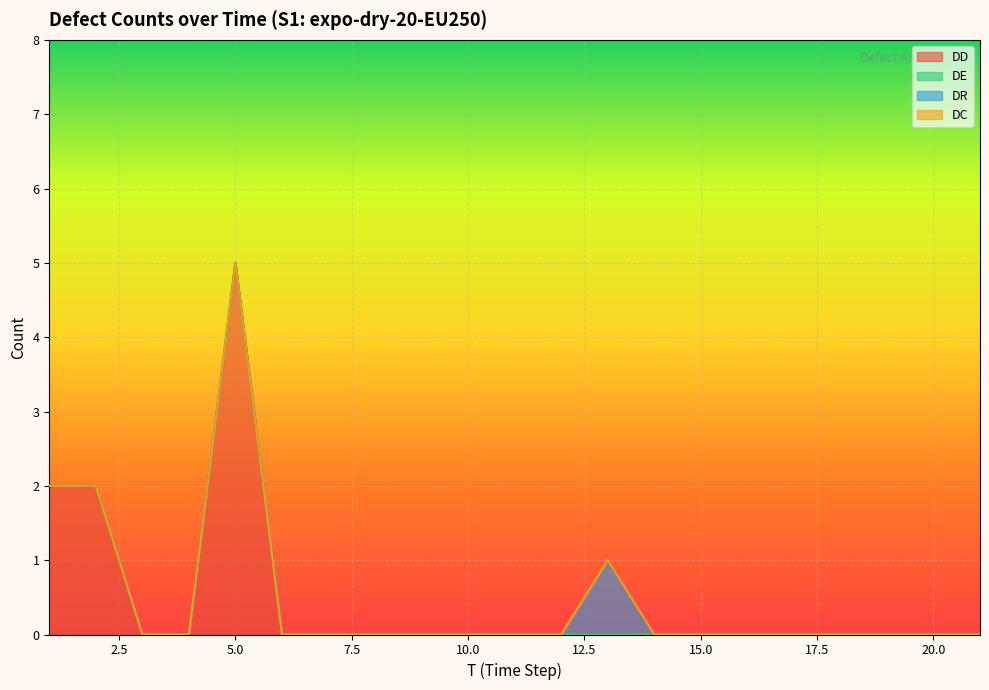

Reading right to left, list all the values displayed in this chart.

DD: 0	0	0	0	0	0	0	0	0	0	0	0	0	0	0	0	5	0	0	2	2
DE: 0	0	0	0	0	0	0	0	0	0	0	0	0	0	0	0	0	0	0	0	0
DR: 0	0	0	0	0	0	0	0	1	0	0	0	0	0	0	0	0	0	0	0	0
DC: 0	0	0	0	0	0	0	0	0	0	0	0	0	0	0	0	0	0	0	0	0